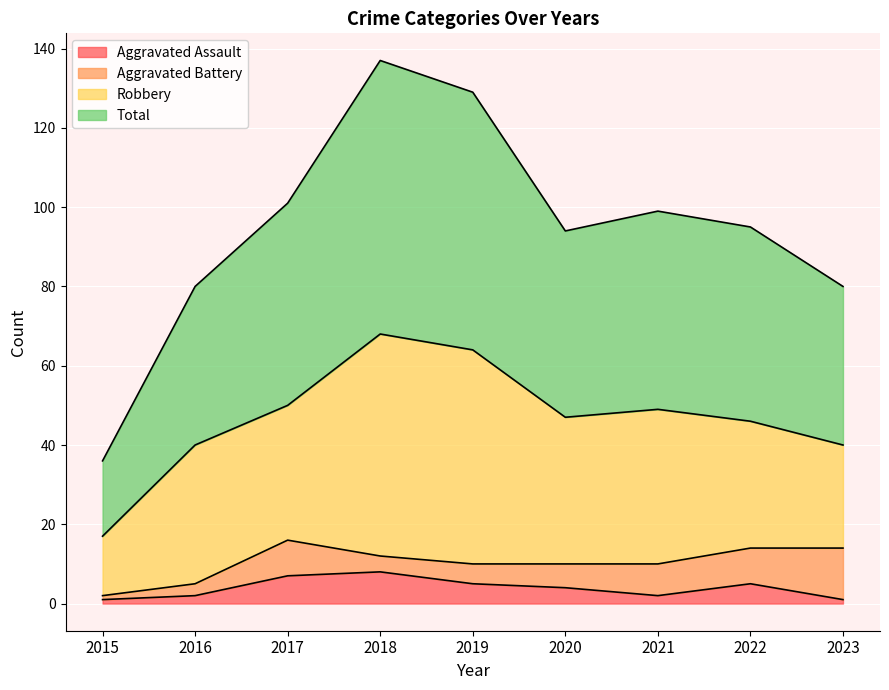

Is the value of Aggravated Assault at 2023 greater than the value of Total at 2015?

No